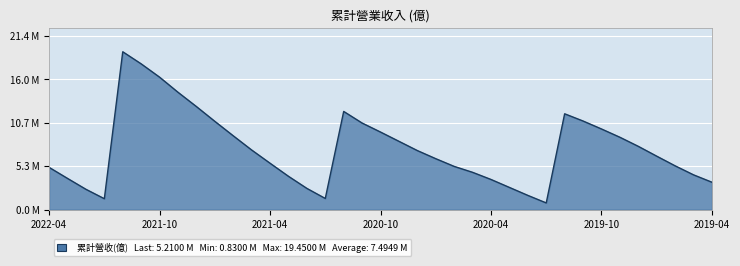

Rank the categories by value from highest to lowest.

2021-12, 2021-11, 2021-10, 2021-09, 2021-08, 2020-12, 2019-12, 2019-11, 2021-07, 2020-11, 2019-10, 2020-10, 2021-06, 2019-09, 2020-09, 2019-08, 2021-05, 2020-08, 2019-07, 2020-07, 2021-04, 2019-06, 2020-06, 2022-04, 2020-05, 2019-05, 2021-03, 2022-03, 2020-04, 2019-04, 2020-03, 2021-02, 2022-02, 2020-02, 2021-01, 2022-01, 2020-01